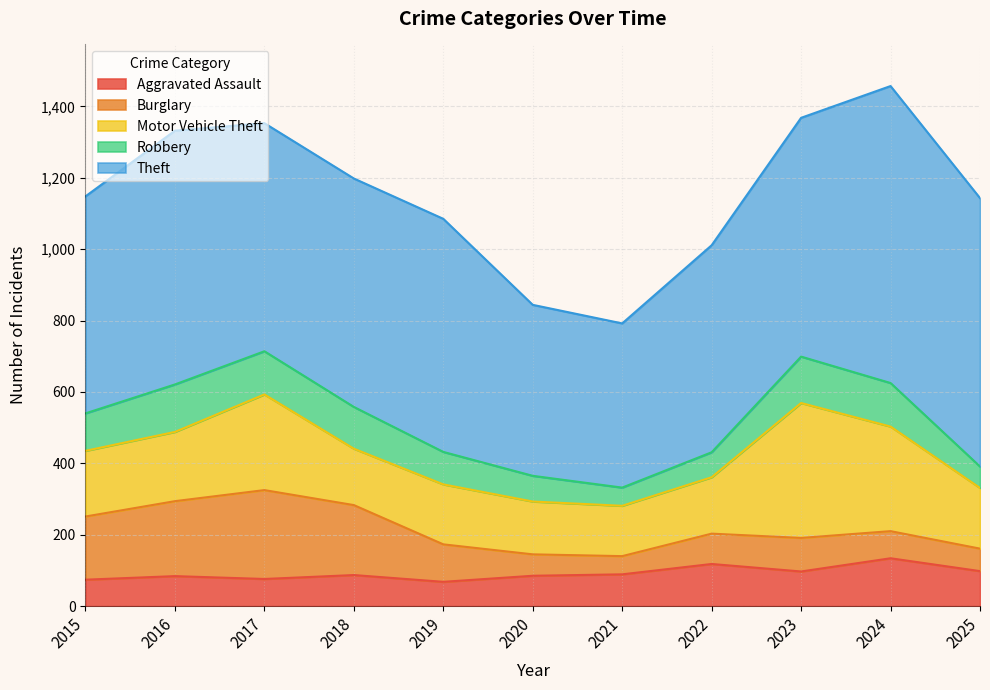

What is the value of the Theft point at the 7th from the left?

460